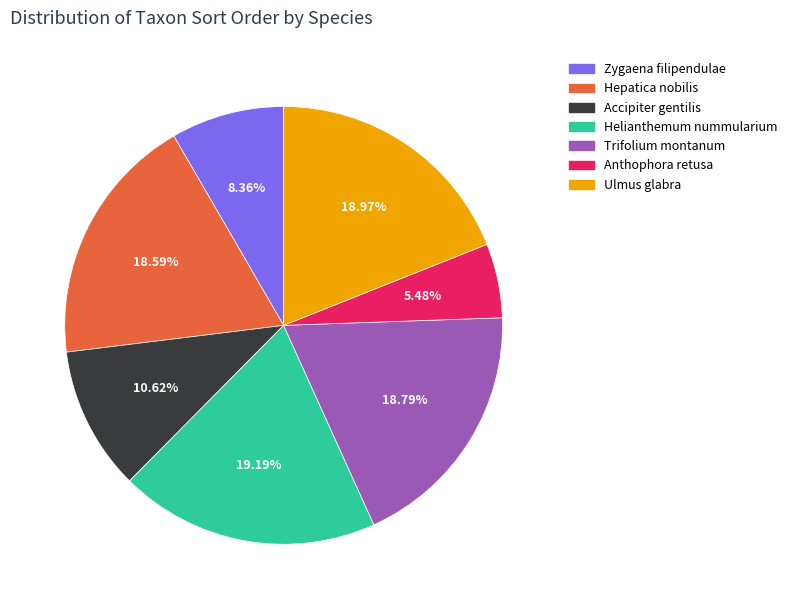

Count the number of slices in the pie.

7